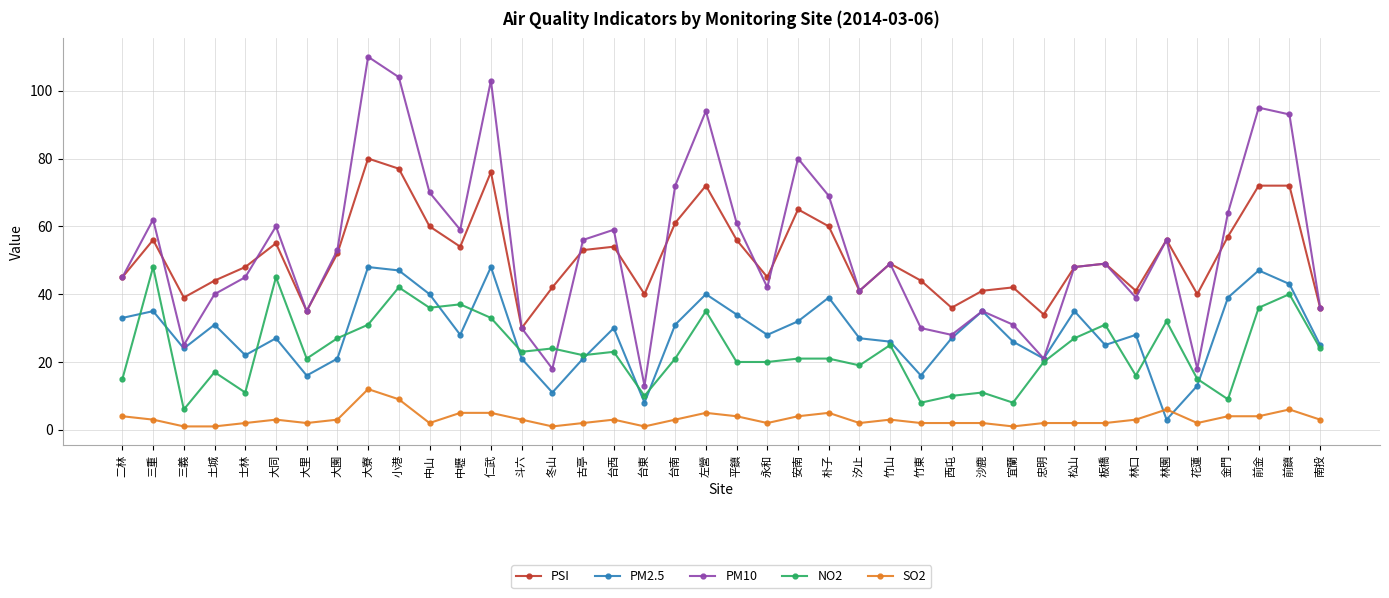

True or false: NO2 and SO2 intersect in this chart.

False